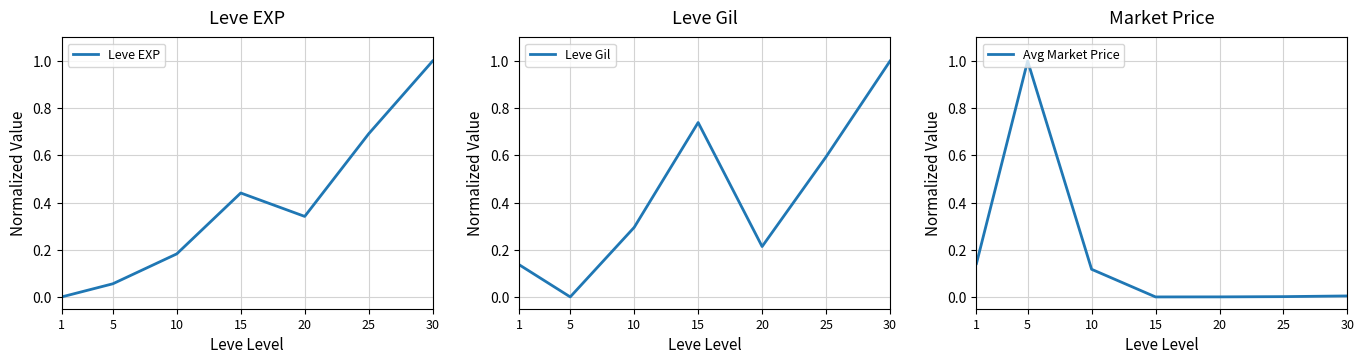

Reading left to right, list all the values displayed in this chart.

Leve EXP: 0.0	0.1	0.2	0.4	0.3	0.7	1.0
Leve Gil: 0.1	0.0	0.3	0.7	0.2	0.6	1.0
Avg Market Price: 0.1	1.0	0.1	0.0	0.0	0.0	0.0